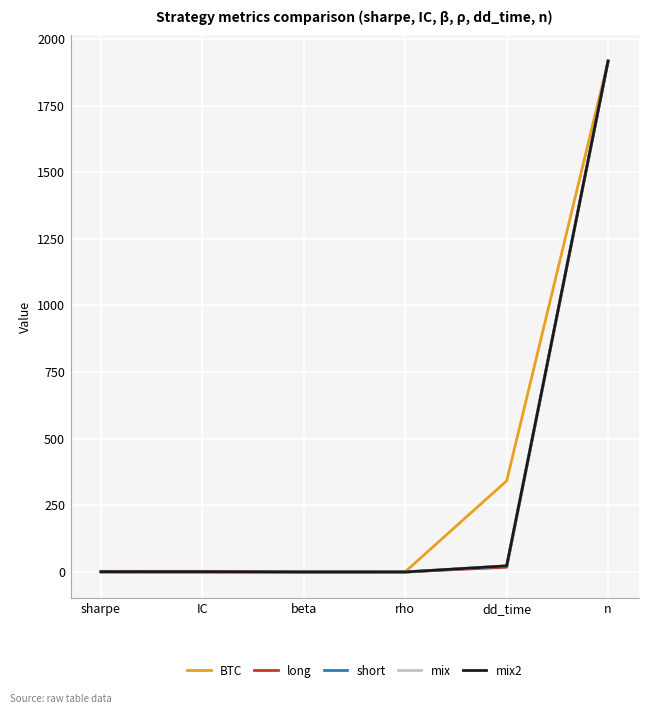

Where is short nearest to the value 958?

dd_time